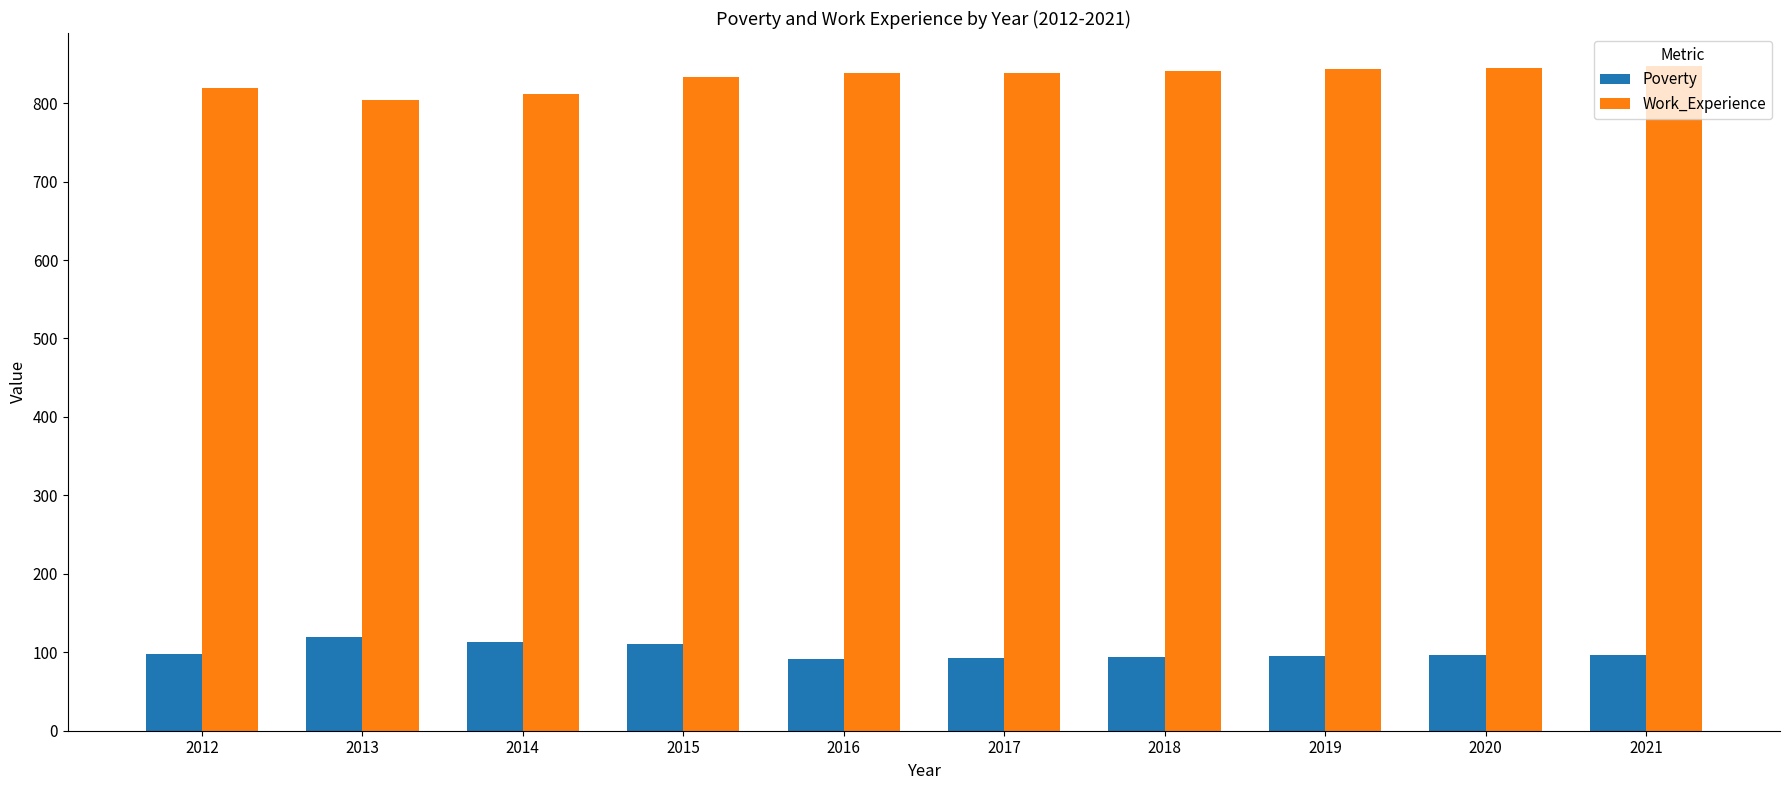

Which series has the widest spread of values?

Work_Experience